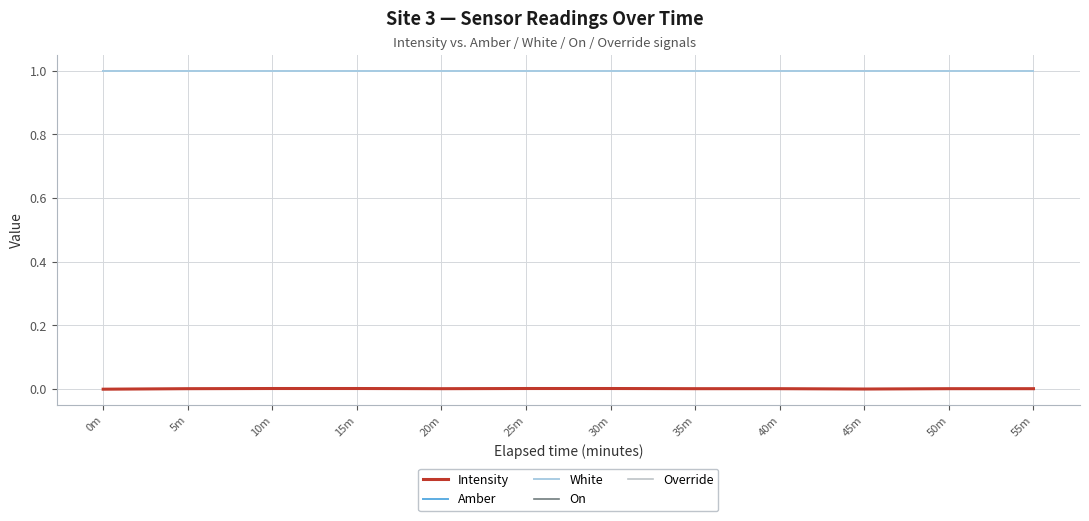

At which label does Amber reach its minimum?

0m